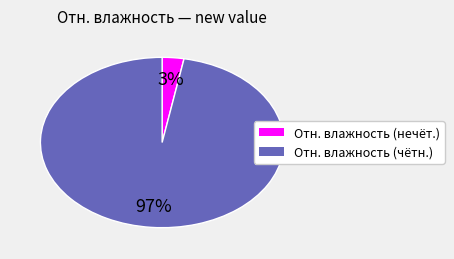

Is there a majority slice in this chart?

Yes